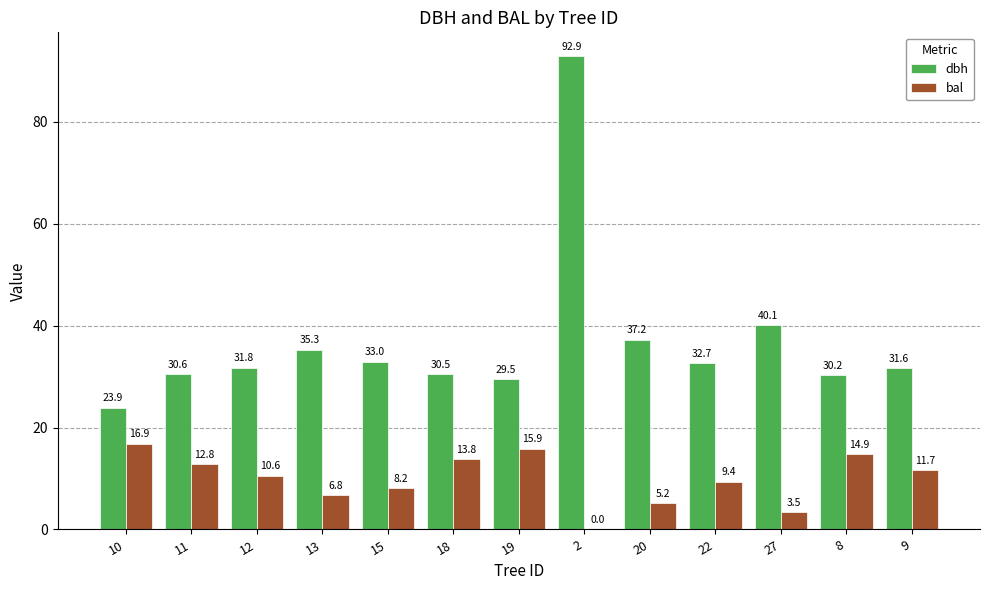

Is the value of bal at 11 greater than the value of dbh at 27?

No